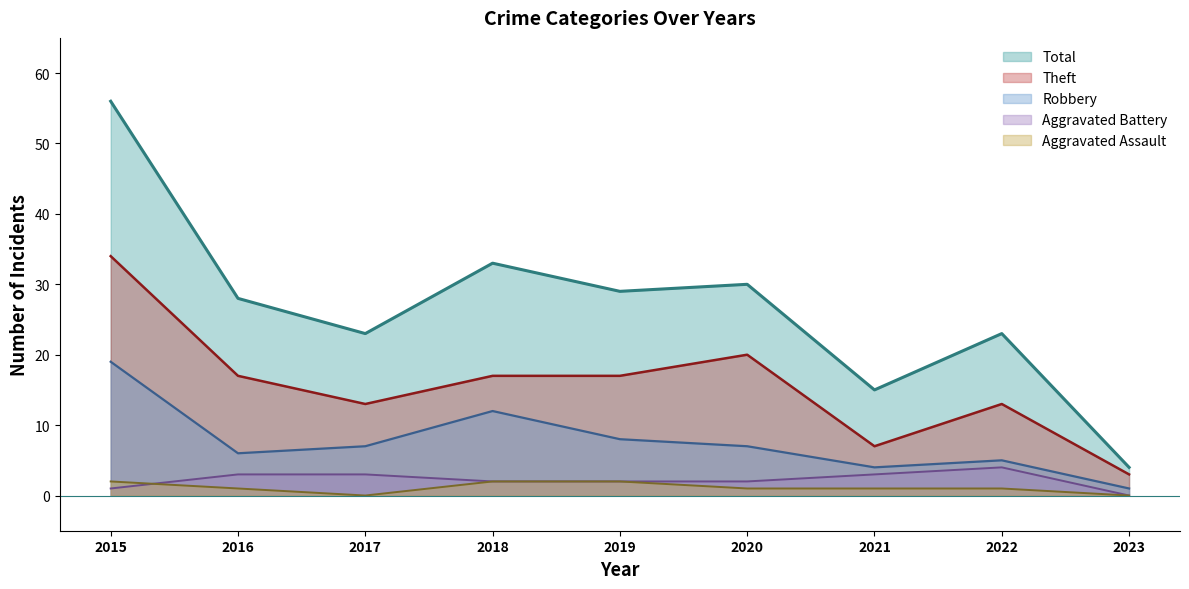

What is the maximum value for Total?

56